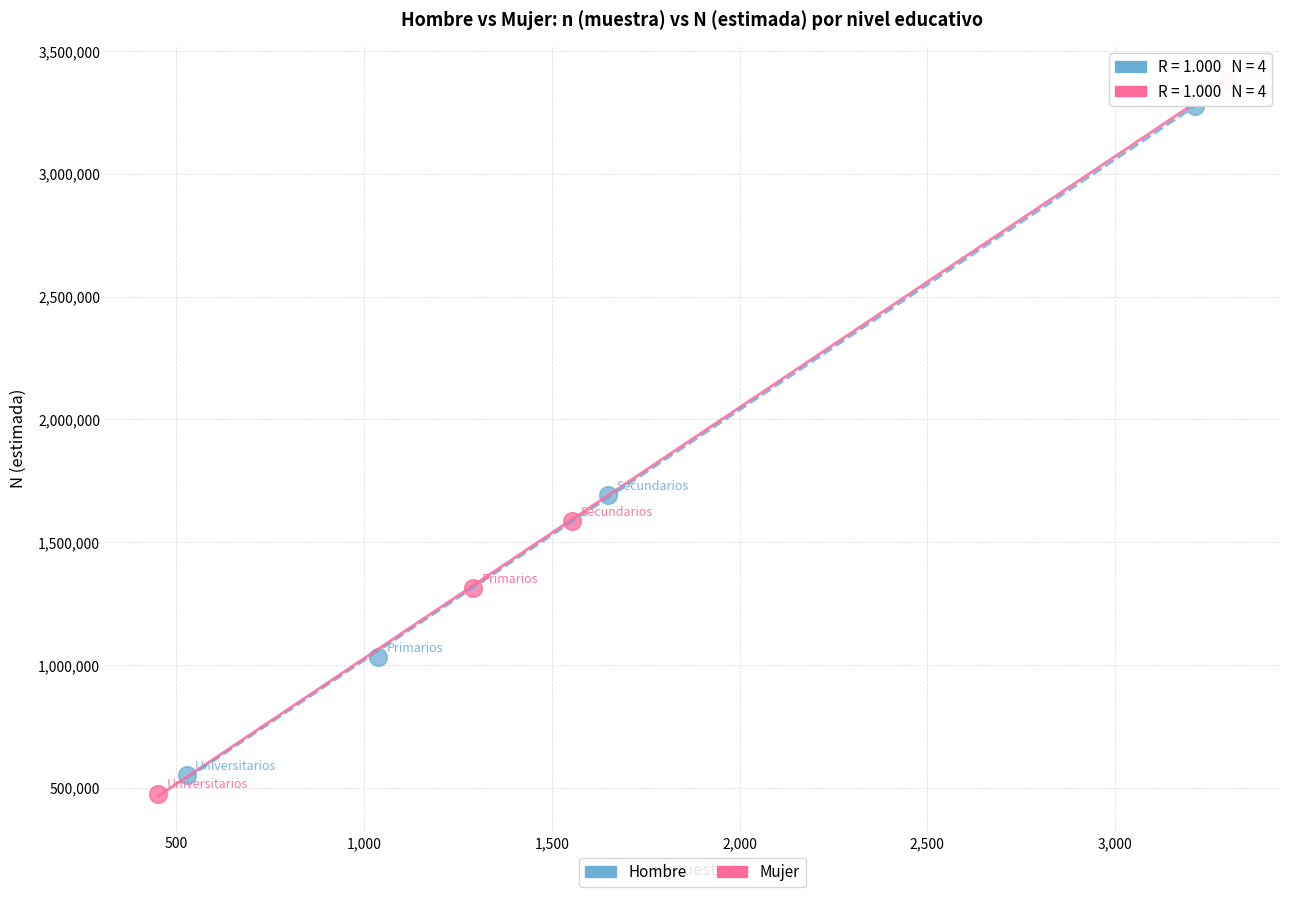

Which series has the widest spread of Y values?

Mujer